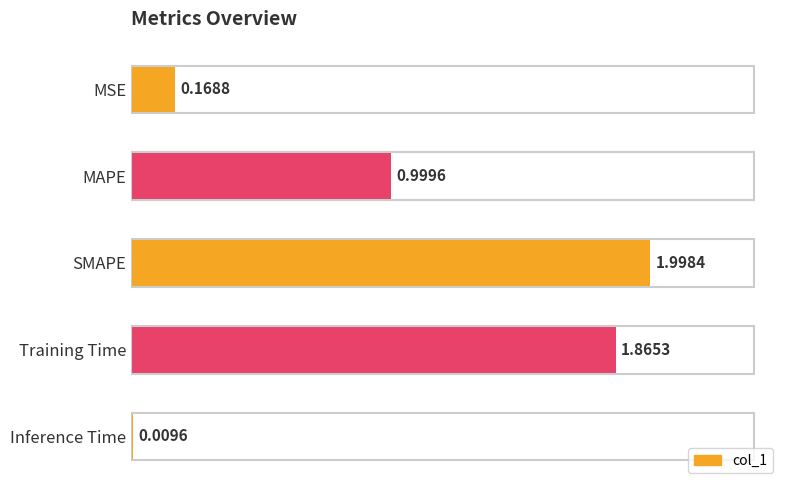

What is the greatest value displayed?

2.0